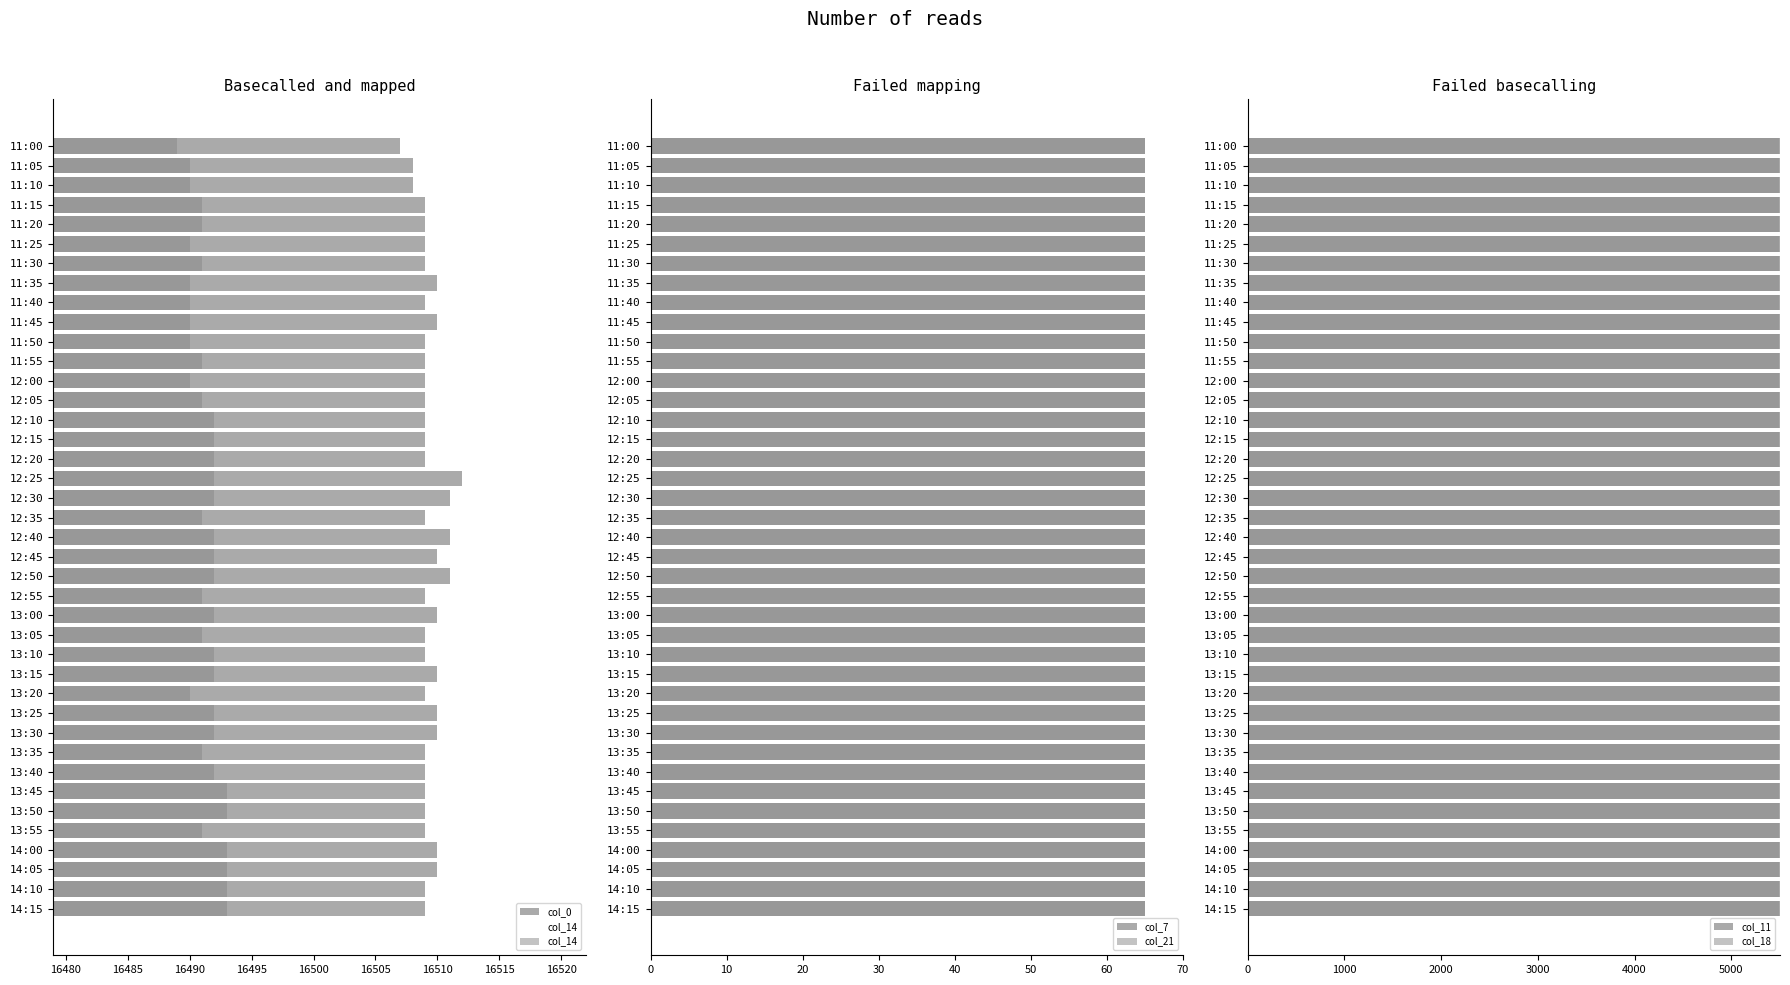

Reading right to left, extract all data points from this chart.

col_0: 16509.0	16509.0	16510.0	16510.0	16509.0	16509.0	16509.0	16509.0	16509.0	16510.0	16510.0	16509.0	16510.0	16509.0	16509.0	16510.0	16509.0	16511.0	16510.0	16511.0	16509.0	16511.0	16512.0	16509.0	16509.0	16509.0	16509.0	16509.0	16509.0	16509.0	16510.0	16509.0	16510.0	16509.0	16509.0	16509.0	16509.0	16508.0	16508.0	16507.0
col_14: 16493.0	16493.0	16493.0	16493.0	16491.0	16493.0	16493.0	16492.0	16491.0	16492.0	16492.0	16490.0	16492.0	16492.0	16491.0	16492.0	16491.0	16492.0	16492.0	16492.0	16491.0	16492.0	16492.0	16492.0	16492.0	16492.0	16491.0	16490.0	16491.0	16490.0	16490.0	16490.0	16490.0	16491.0	16490.0	16491.0	16491.0	16490.0	16490.0	16489.0
col_7: 0.8	0.8	0.8	0.8	0.8	0.8	0.8	0.8	0.8	0.8	0.8	0.8	0.8	0.8	0.8	0.8	0.8	0.8	0.8	0.8	0.8	0.8	0.8	0.8	0.8	0.8	0.8	0.8	0.8	0.8	0.8	0.8	0.8	0.8	0.8	0.8	0.8	0.8	0.8	0.8
col_21: 0.8	0.8	0.8	0.8	0.8	0.8	0.8	0.8	0.8	0.8	0.8	0.8	0.8	0.8	0.8	0.8	0.8	0.8	0.8	0.8	0.8	0.8	0.8	0.8	0.8	0.8	0.8	0.8	0.8	0.8	0.8	0.8	0.8	0.8	0.8	0.8	0.8	0.8	0.8	0.8
col_11: 0.8	0.8	0.8	0.8	0.8	0.8	0.8	0.8	0.8	0.8	0.8	0.8	0.8	0.8	0.8	0.8	0.8	0.8	0.8	0.8	0.8	0.8	0.8	0.8	0.8	0.8	0.8	0.8	0.8	0.8	0.8	0.8	0.8	0.8	0.8	0.8	0.8	0.8	0.8	0.8
col_18: 5498.0	5498.0	5498.0	5498.0	5498.0	5498.0	5498.0	5498.0	5498.0	5498.0	5498.0	5498.0	5498.0	5497.0	5498.0	5498.0	5498.0	5498.0	5498.0	5498.0	5498.0	5498.0	5498.0	5498.0	5498.0	5498.0	5498.0	5498.0	5498.0	5498.0	5498.0	5498.0	5498.0	5498.0	5498.0	5498.0	5498.0	5498.0	5498.0	5498.0